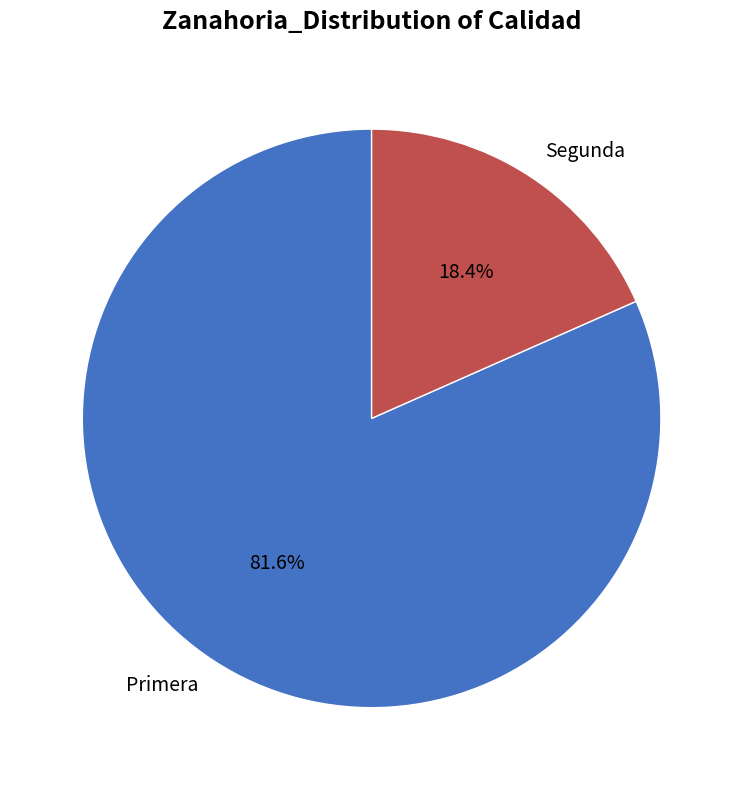

The Primera slice represents 82% of the pie. True or false?

True